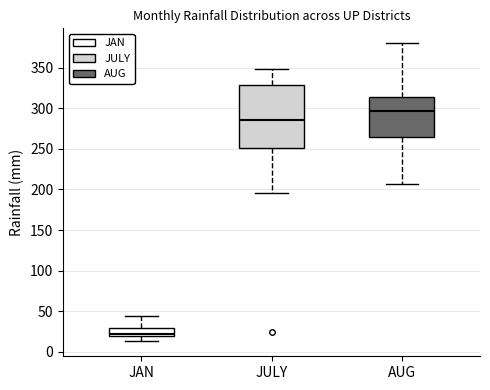

Comparing the boxes themselves (not the whiskers), which one is the tallest?

JULY